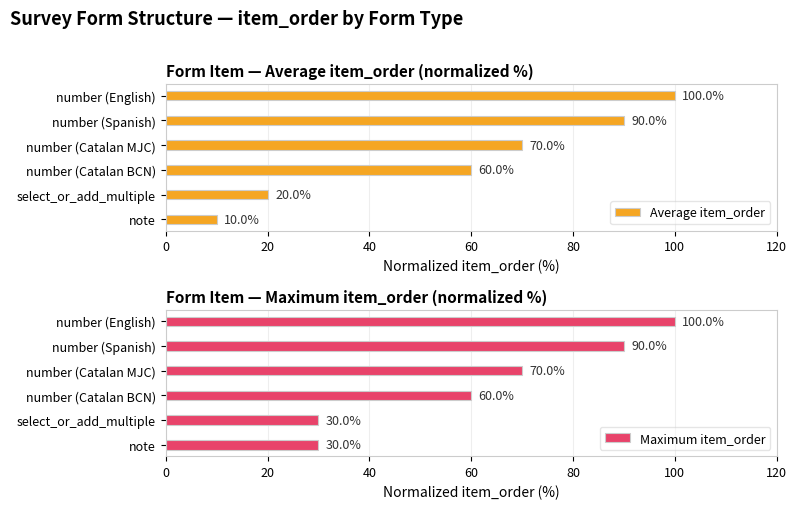

At how many categories does at least one series exceed 64?

3